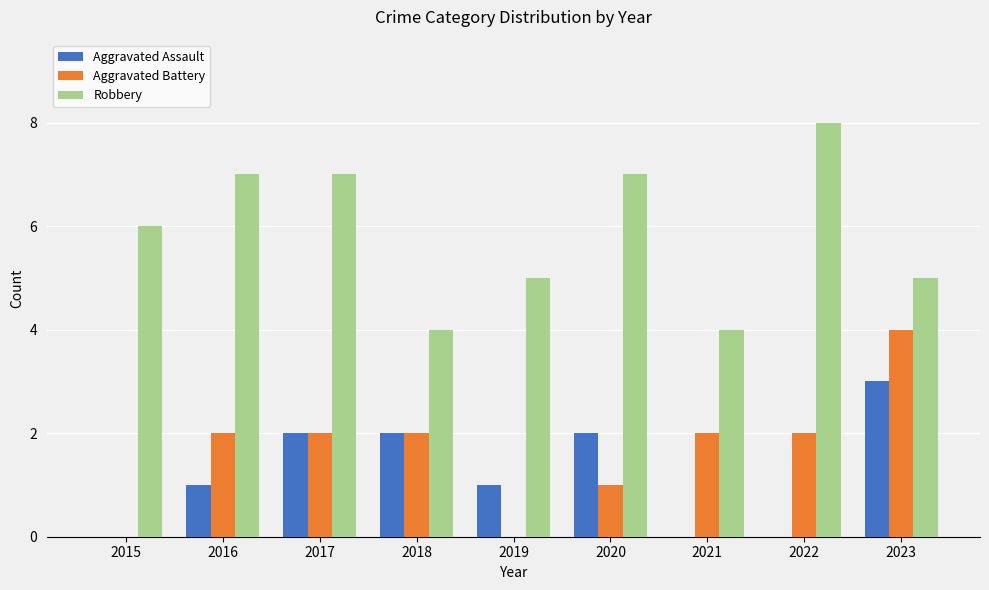

Which series has the largest total across all categories?

Robbery